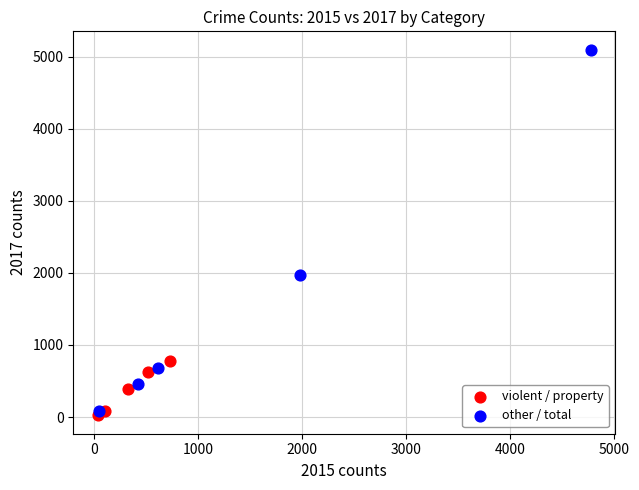

Which series contains the highest Y value?

other / total